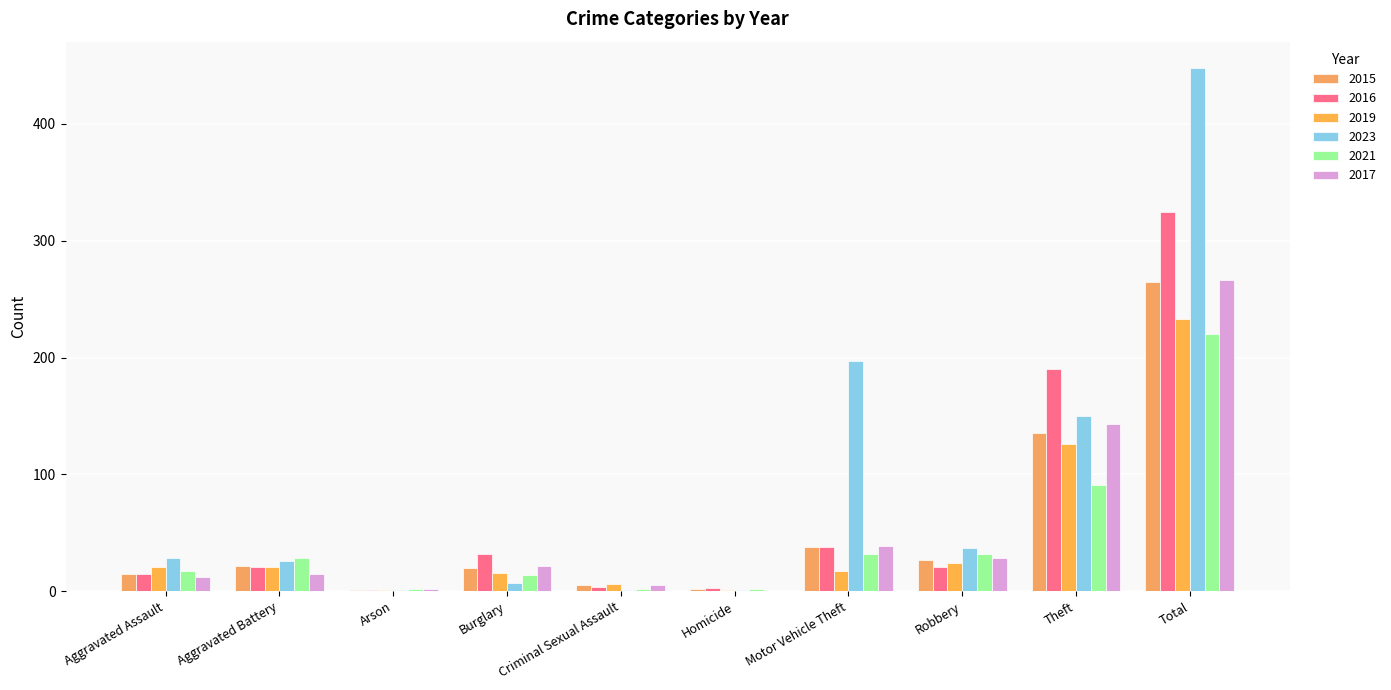

Count the number of categories in the chart.

10